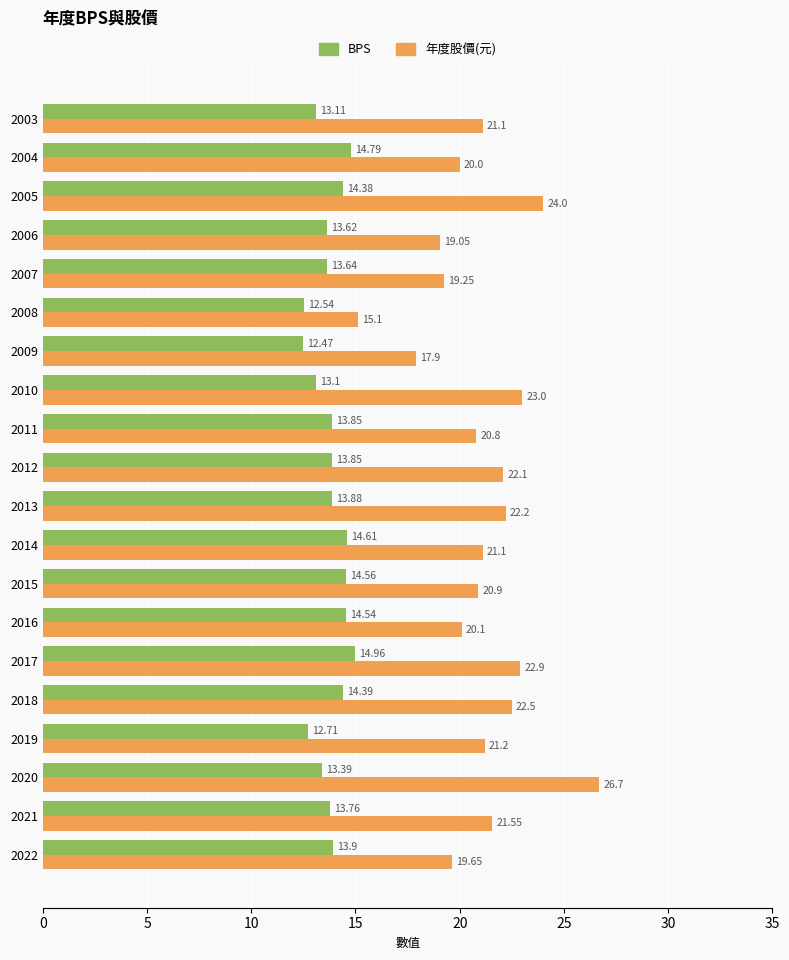

Where is 年度股價(元) nearest to the value 20?

2004